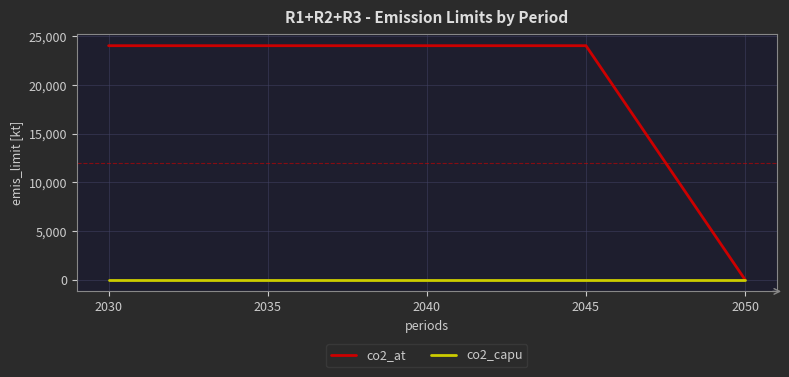

Which series has the largest range (max minus min)?

co2_at